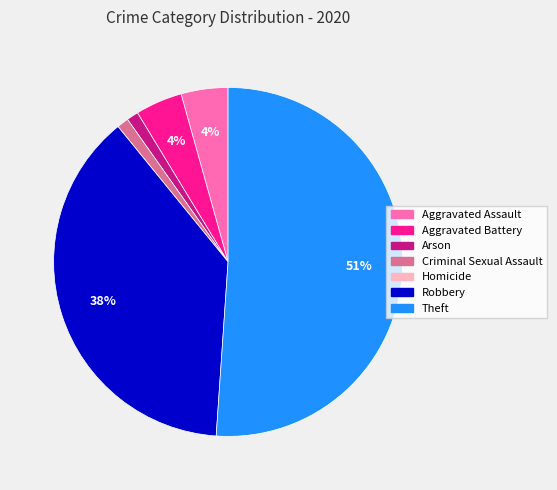

Which slice is the largest?

Theft